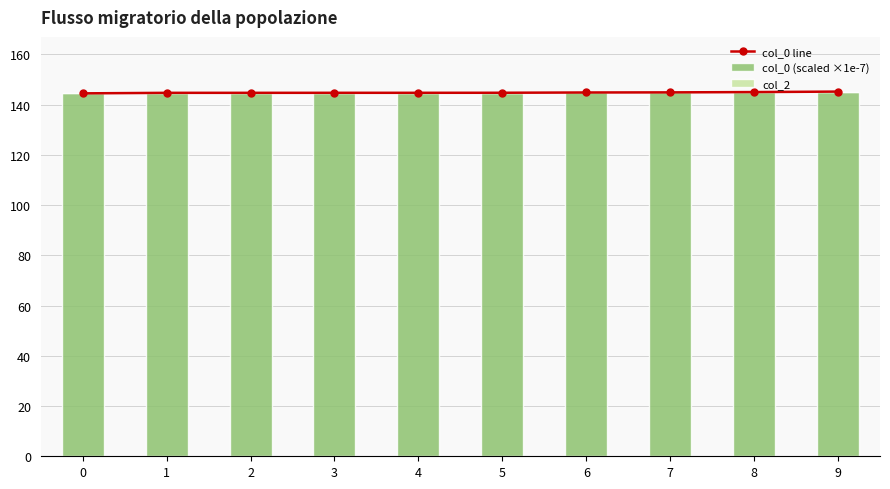

At how many categories does at least one series exceed 143?

10